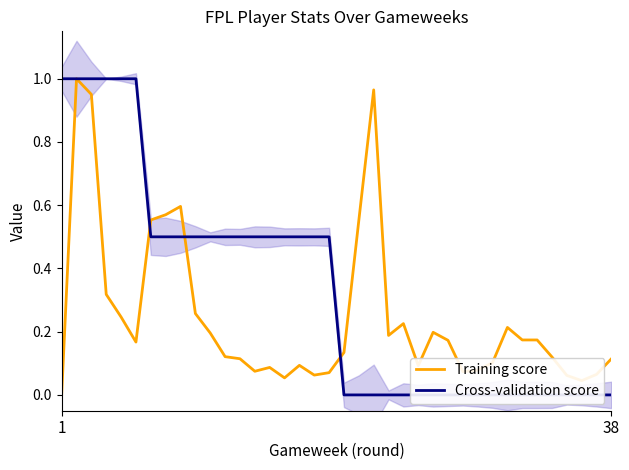

At how many categories does at least one series exceed 0?

38